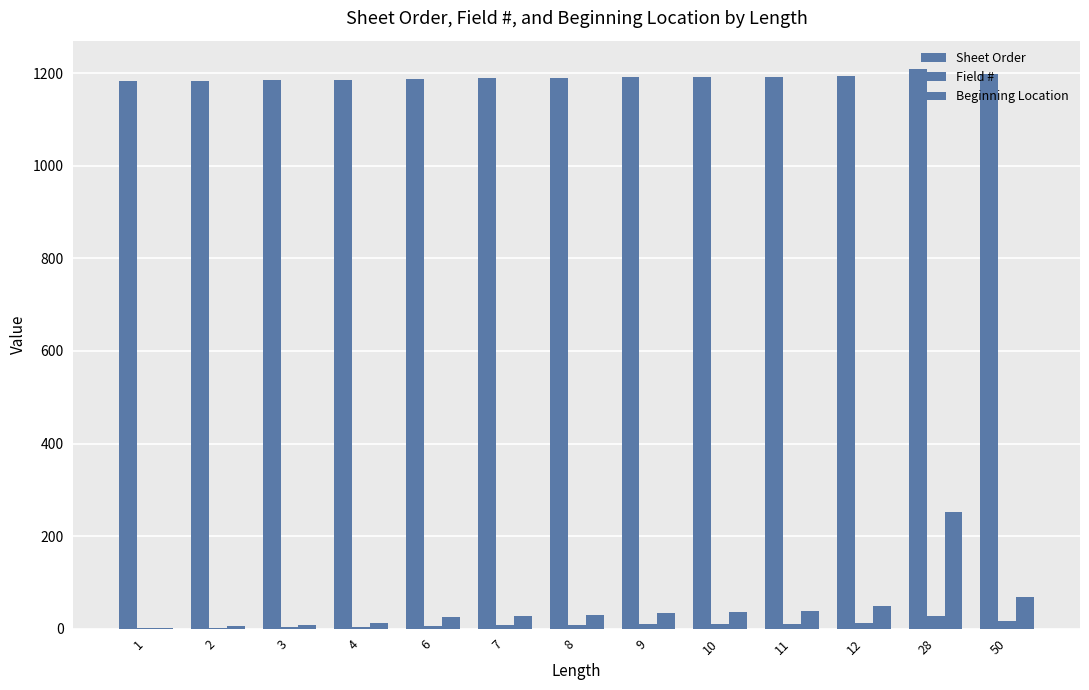

Are the bars horizontal?

No